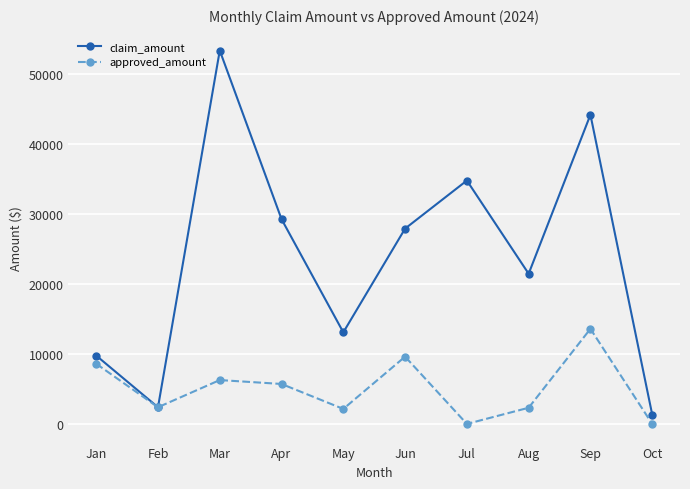

What are all the series names shown in the legend?

claim_amount, approved_amount